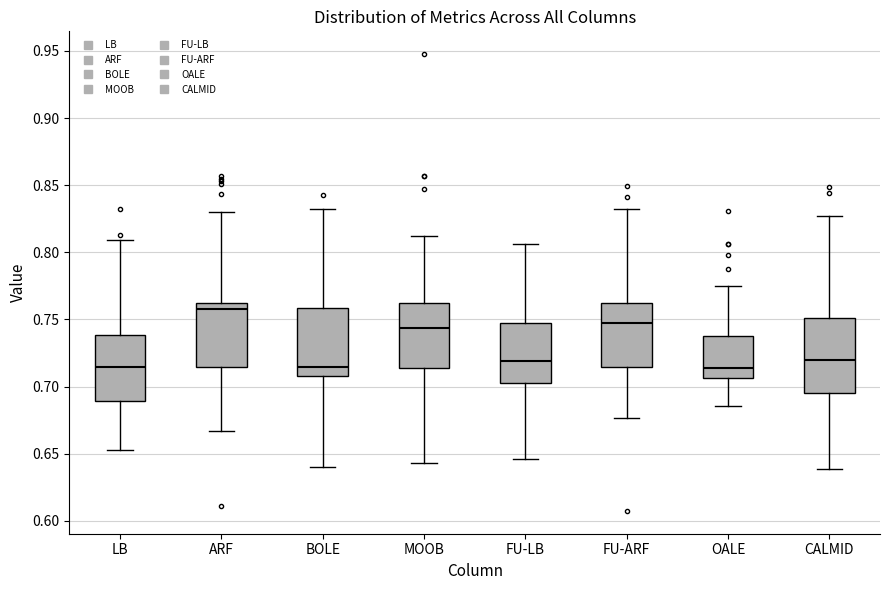

Reading left to right, read every box against the y-axis: the position of its median line, the range the box covers, and the ends of its whiskers. The values are not printed on the chart, so give them approximately, as read against the axis.

LB: median 0.715, box 0.690 to 0.740, whiskers 0.655 to 0.810
ARF: median 0.760 (just below the box's upper edge), box 0.715 to 0.760, whiskers 0.665 to 0.830
BOLE: median 0.715, box 0.710 to 0.760, whiskers 0.640 to 0.835
MOOB: median 0.745, box 0.715 to 0.760, whiskers 0.645 to 0.810
FU-LB: median 0.720, box 0.705 to 0.745, whiskers 0.645 to 0.805
FU-ARF: median 0.745, box 0.715 to 0.760, whiskers 0.675 to 0.830
OALE: median 0.715, box 0.705 to 0.735, whiskers 0.685 to 0.775
CALMID: median 0.720, box 0.695 to 0.750, whiskers 0.640 to 0.825